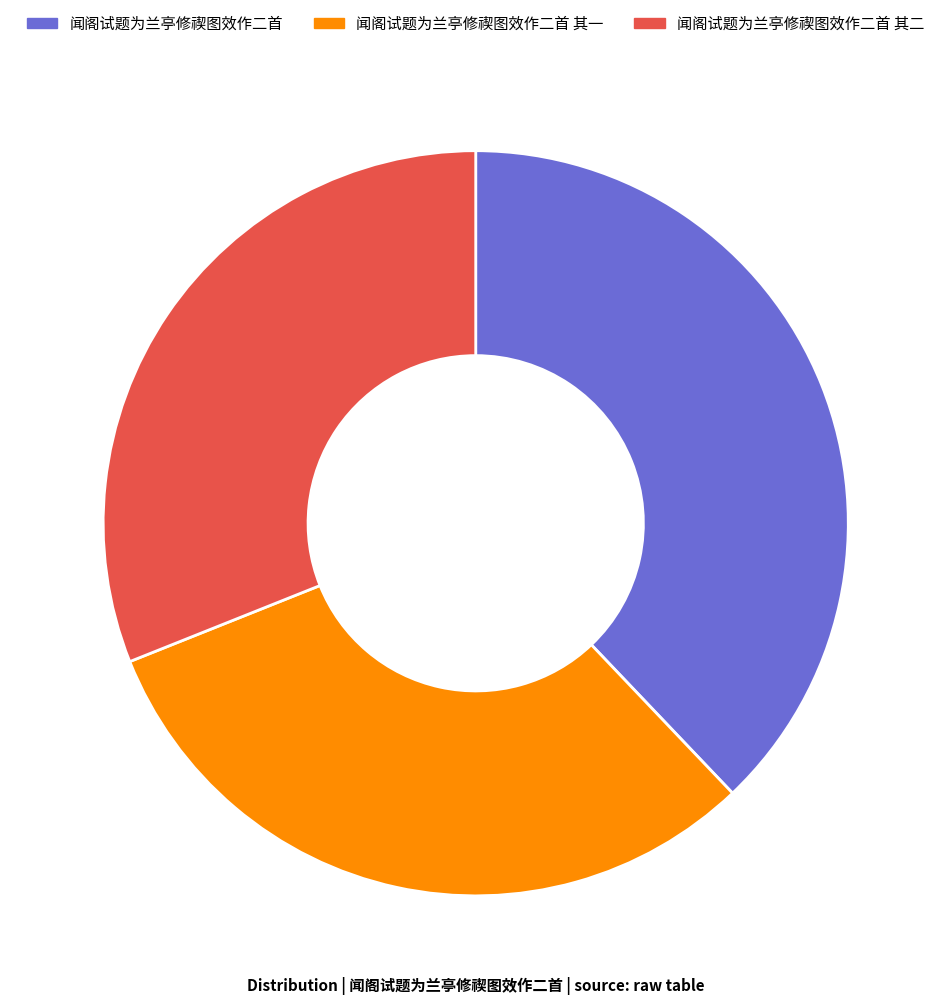

Which slice is the largest?

闻阁试题为兰亭修禊图效作二首